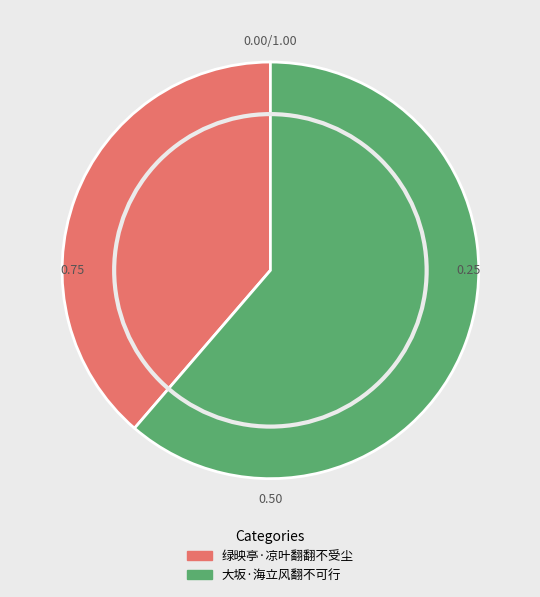

Between 绿映亭·凉叶翻翻不受尘 and 大坂·海立风翻不可行, which is larger?

大坂·海立风翻不可行